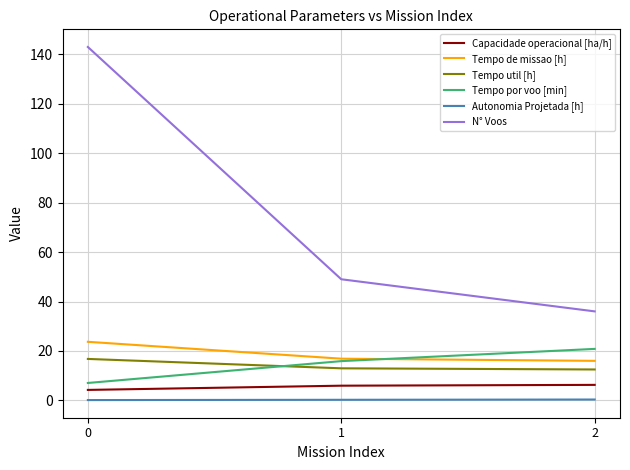

Which series has the largest total across all categories?

N° Voos